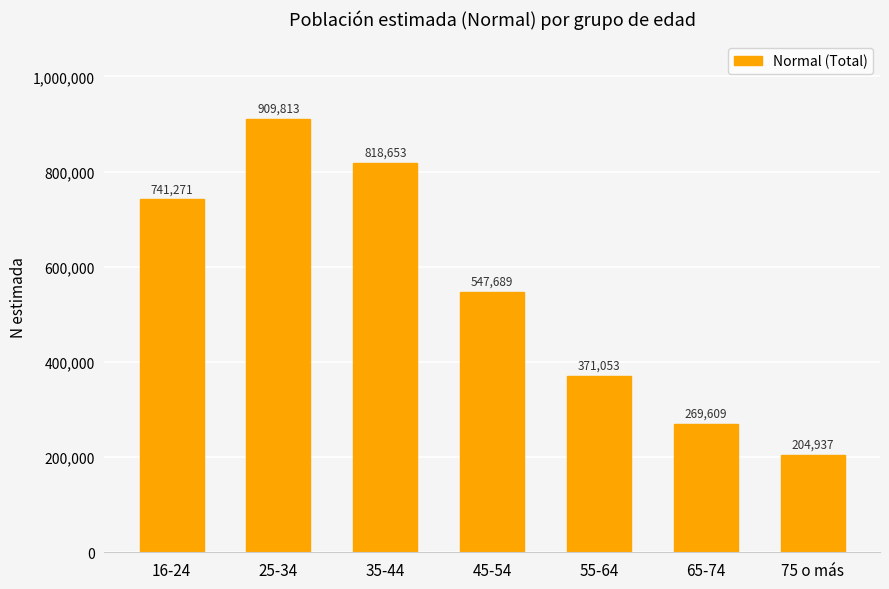

Does the chart contain any negative values?

No